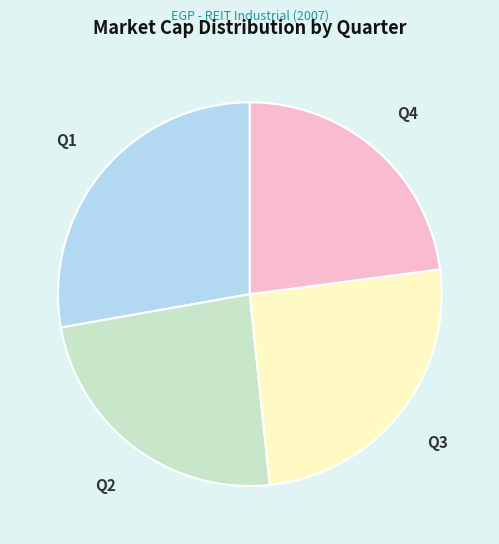

How many segments does this pie chart have?

4